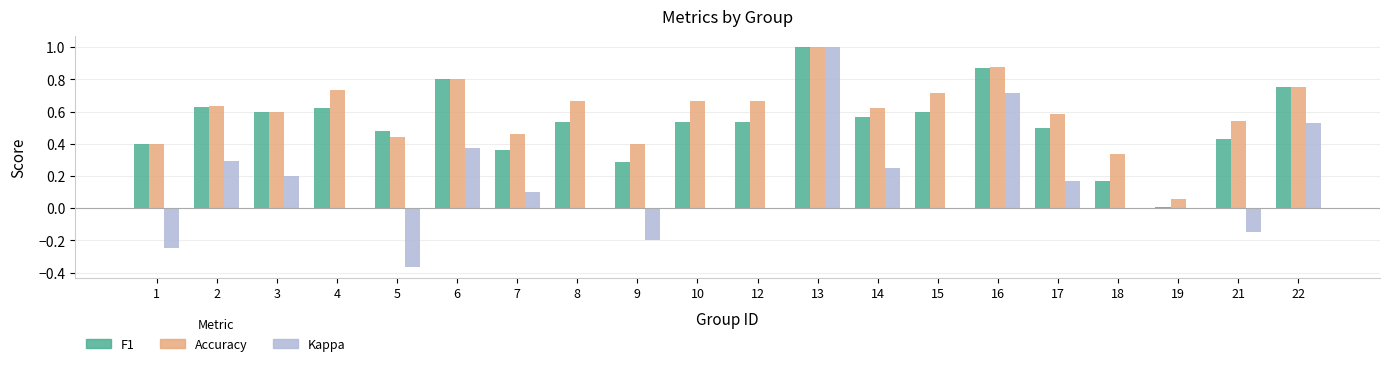

At which category is the sum across all series the highest?

13